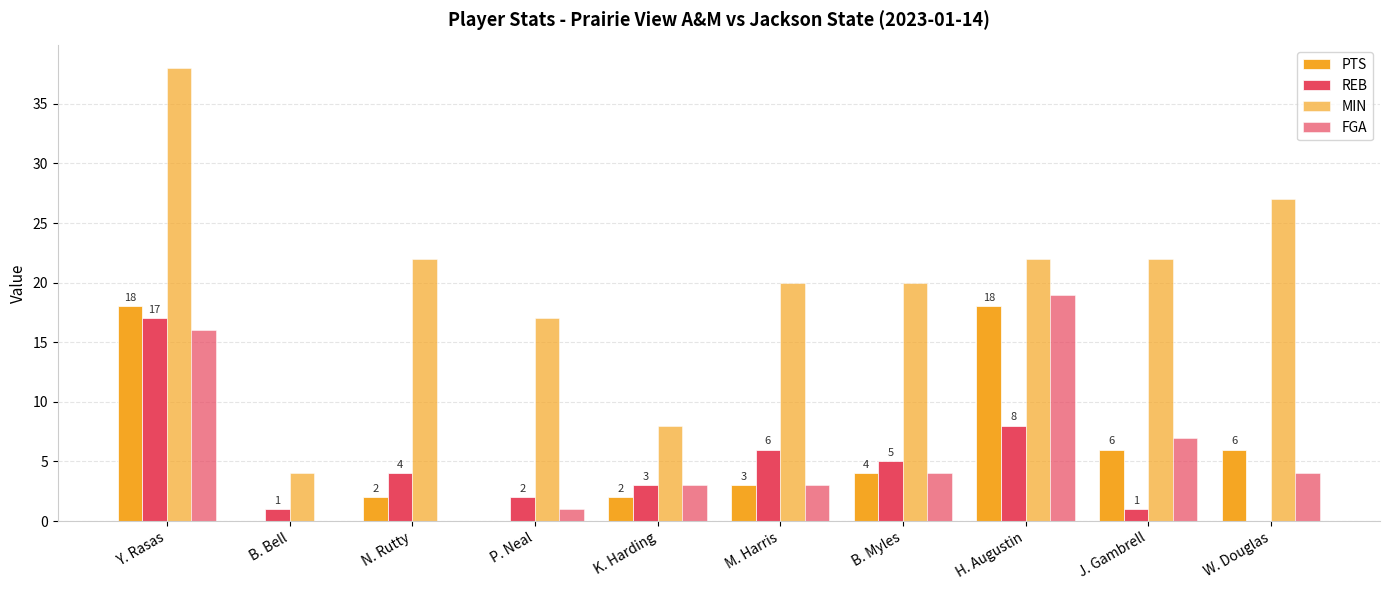

What value does the MIN series have at Y. Rasas, to the nearest 5?

40